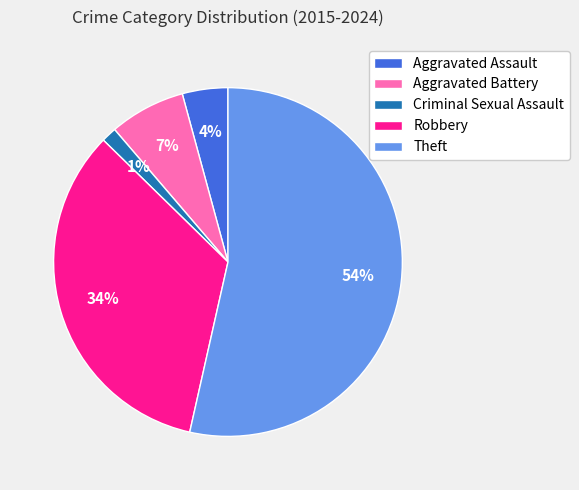

To the nearest percent, what is the combined percentage of Robbery and Aggravated Assault?

38%